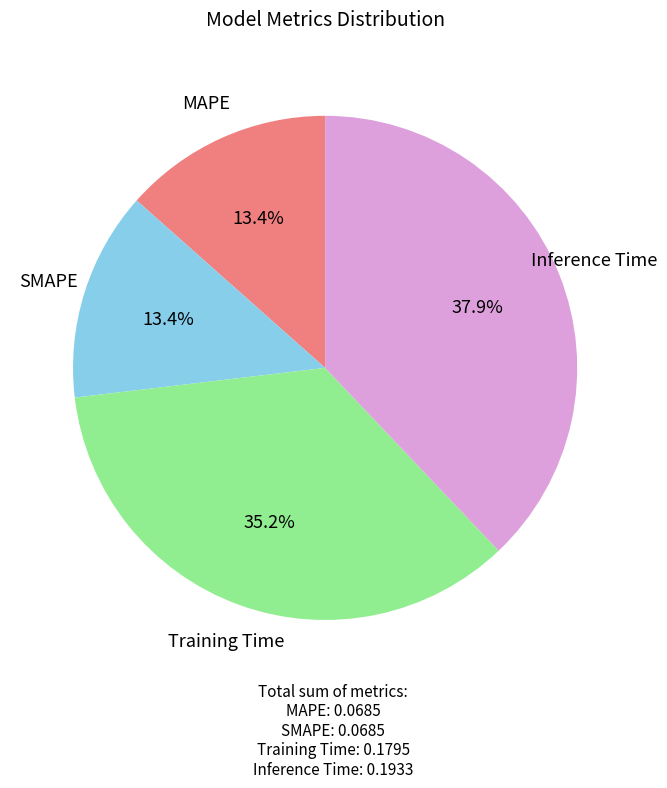

Combined, do Inference Time and Training Time account for over 50%?

Yes